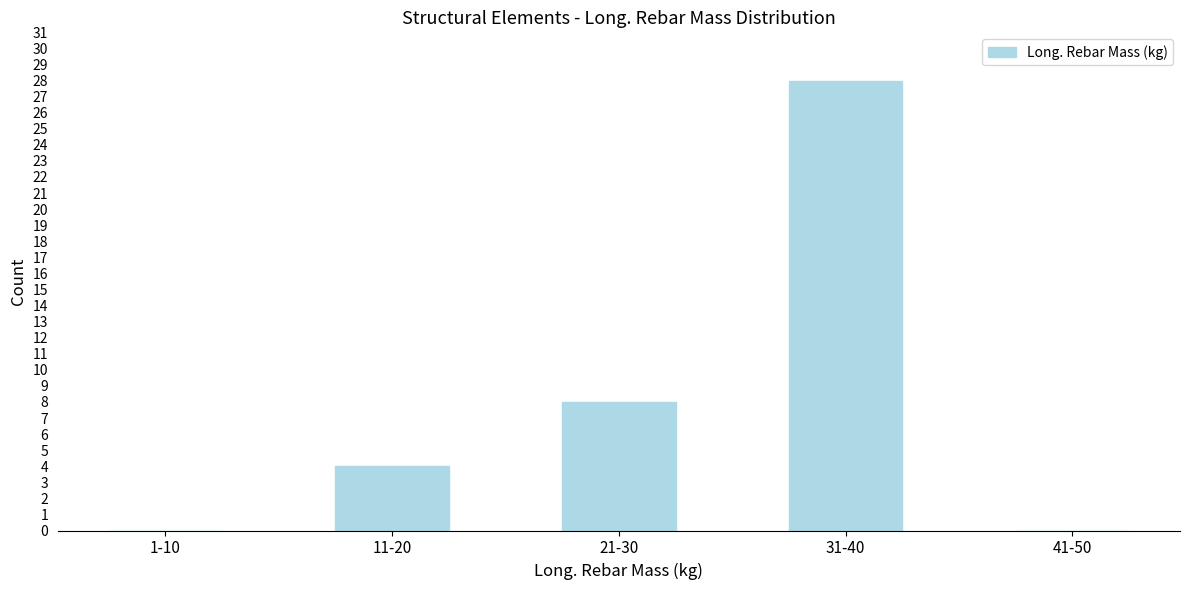

Reading right to left, extract all data points from this chart.

41-50=0	31-40=28	21-30=8	11-20=4	1-10=0